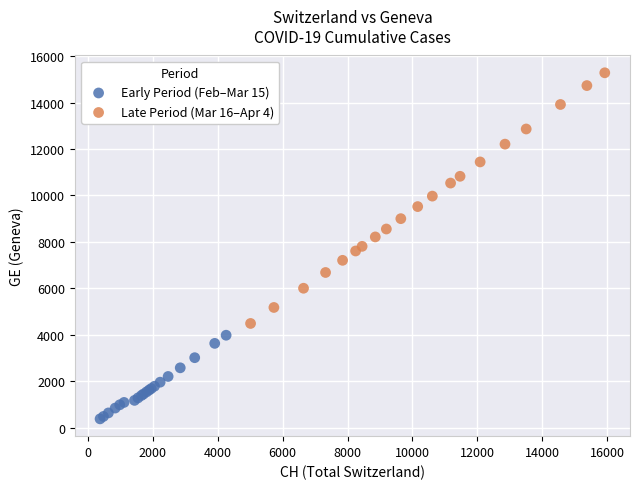

Which series has the widest spread of Y values?

Late Period (Mar 16–Apr 4)